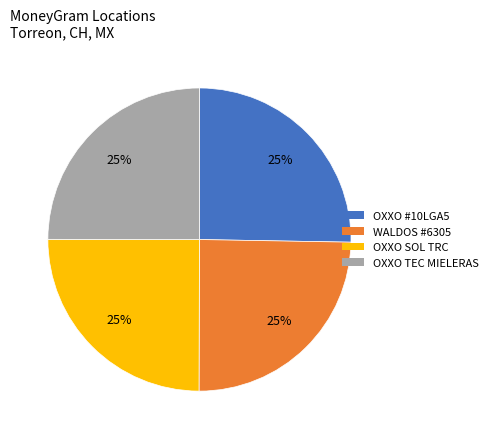

Is there a majority slice in this chart?

No